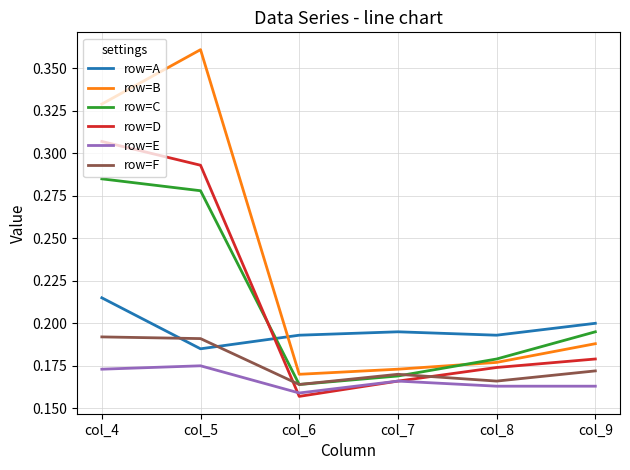

At which label does row=F reach its minimum?

col_6